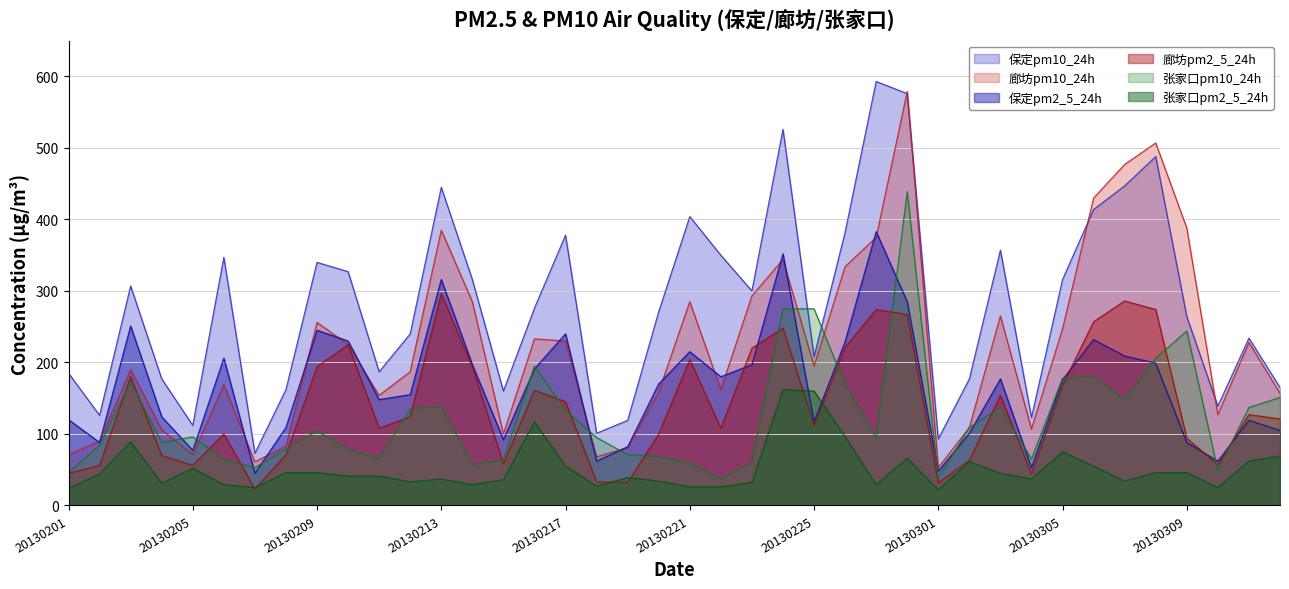

Rank the series by their maximum value, from highest to lowest.

保定pm10_24h, 廊坊pm10_24h, 张家口pm10_24h, 保定pm2_5_24h, 廊坊pm2_5_24h, 张家口pm2_5_24h